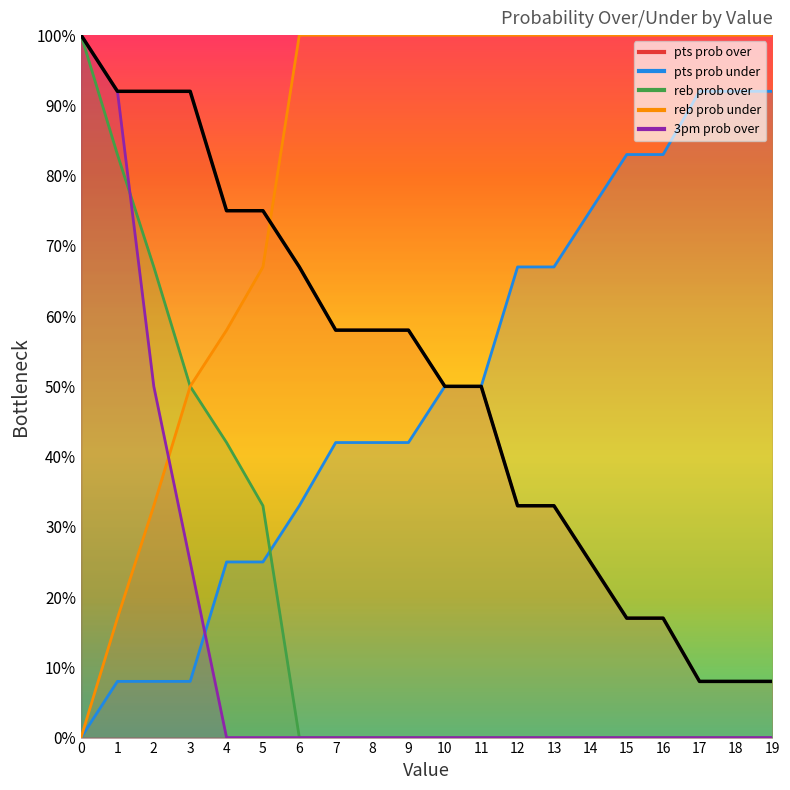

How many values in the reb prob over series exceed 0?

6